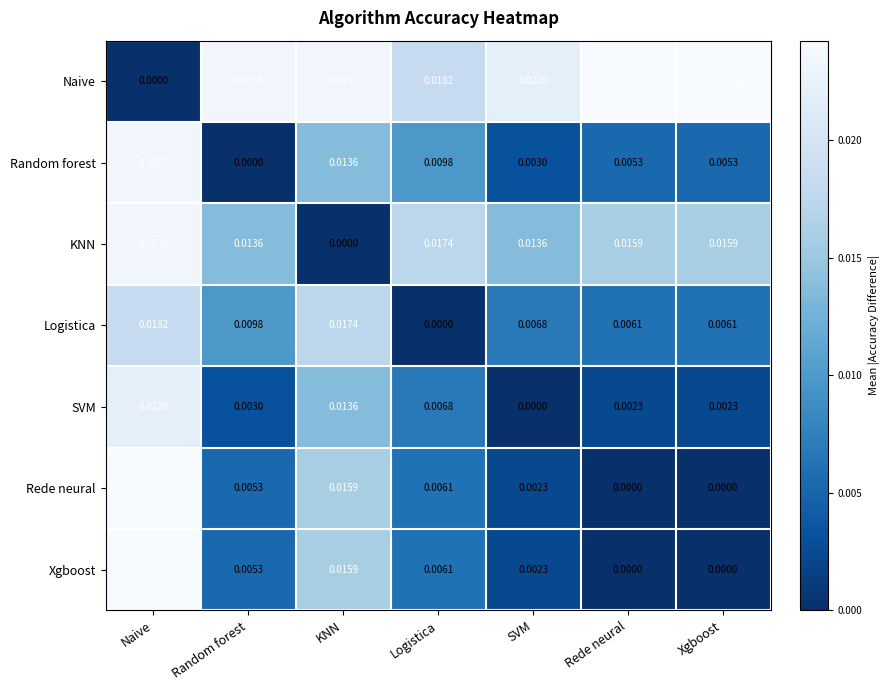

Where is SVM nearest to the value 0?

SVM